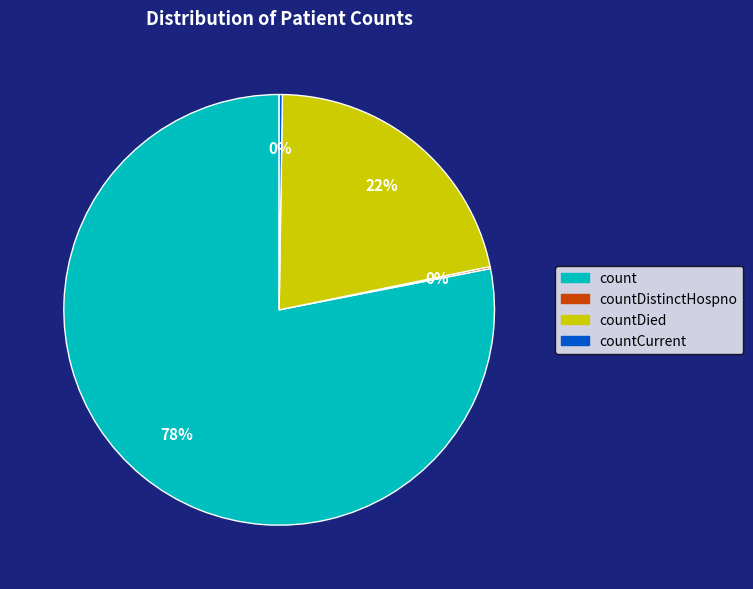

Is there any slice that represents more than half of the pie?

Yes